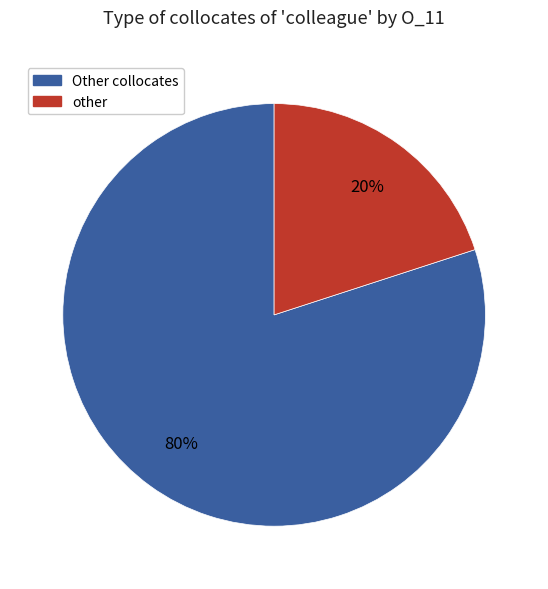

Is there any slice that represents more than half of the pie?

Yes